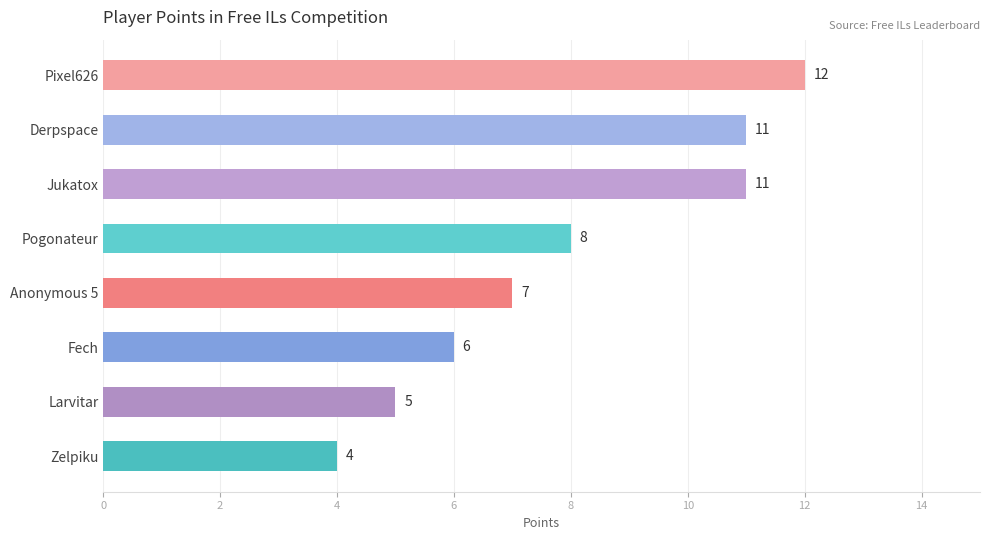

How many bars are there in total?

8